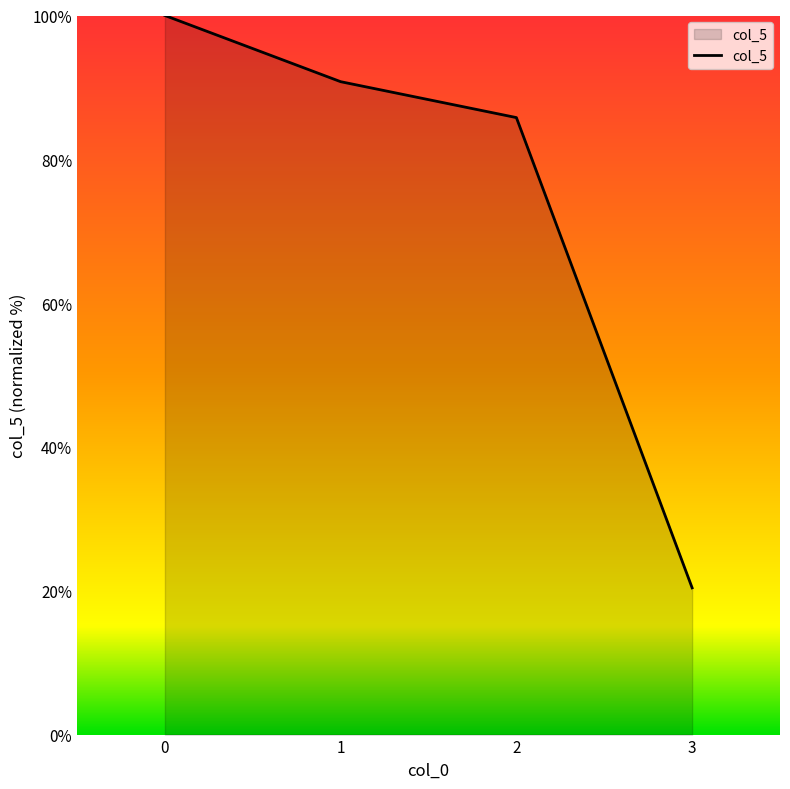

Is it true that the value at 0 is 100.0?

True